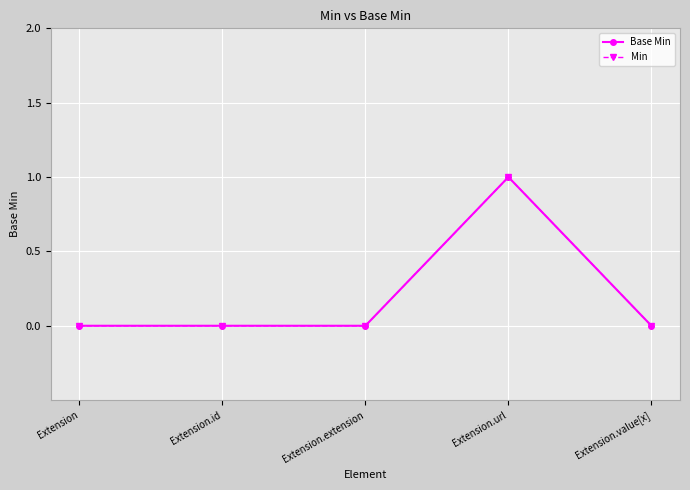

Does the chart have visible grid lines?

Yes